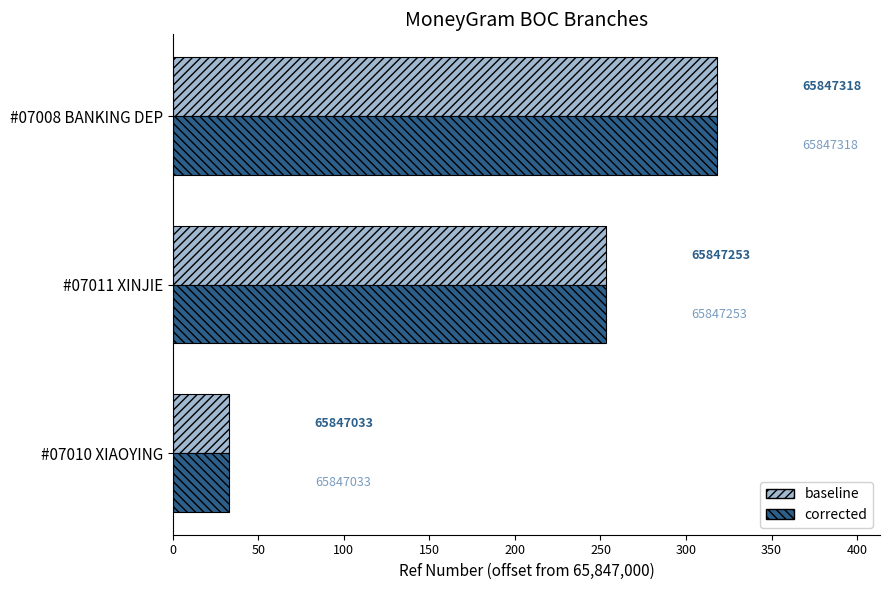

What is the value of the baseline bar at the 1st from the left?

33